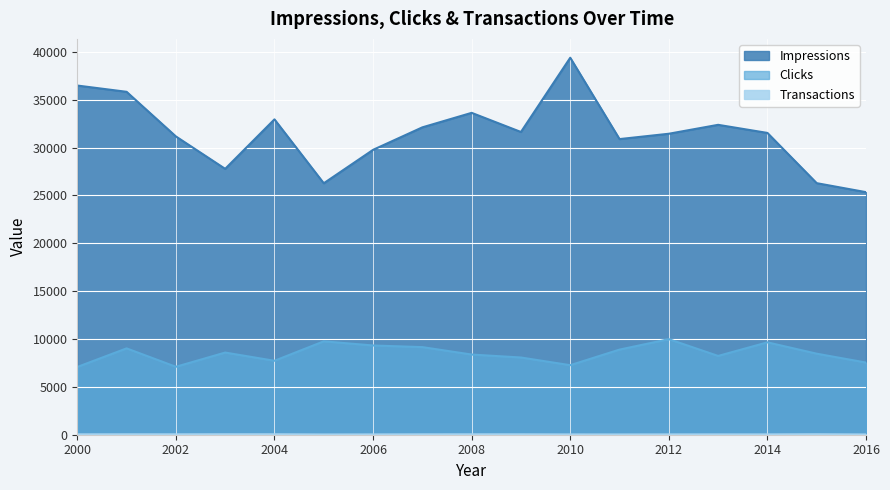

How many lines are shown in the chart?

3